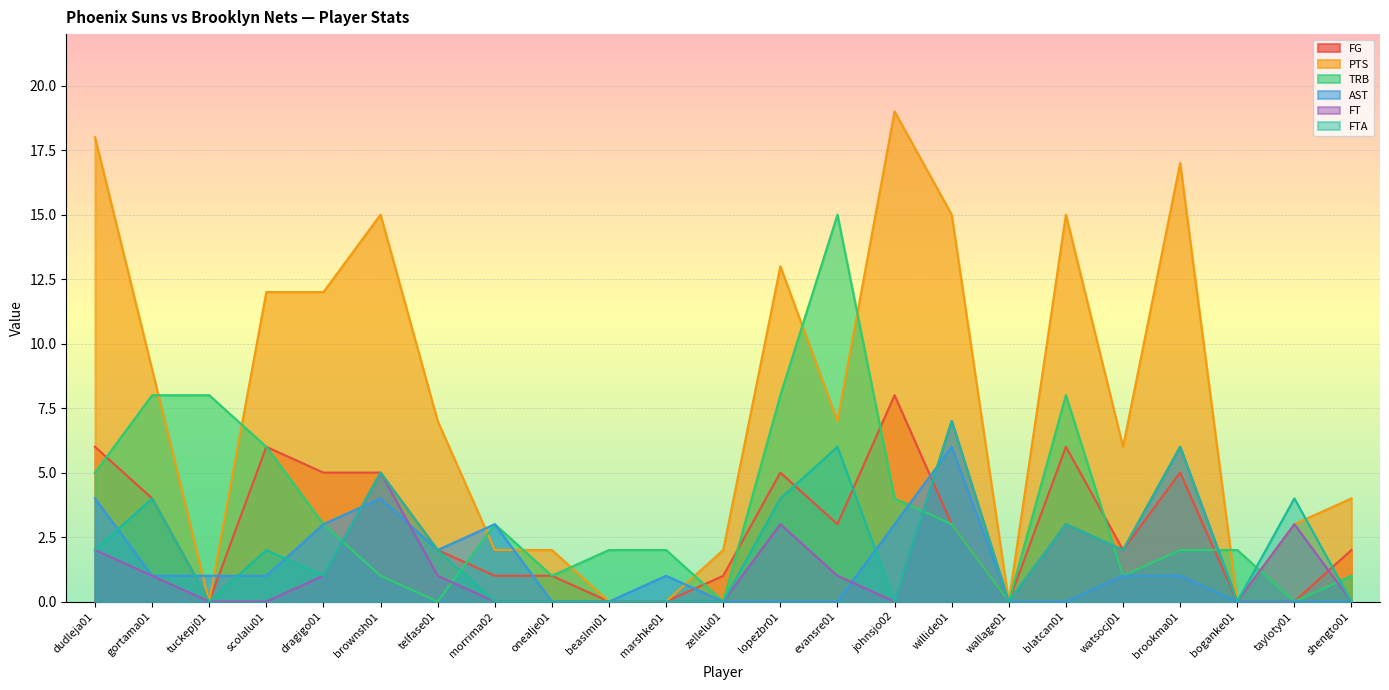

What value does the FG series have at zellelu01?

1